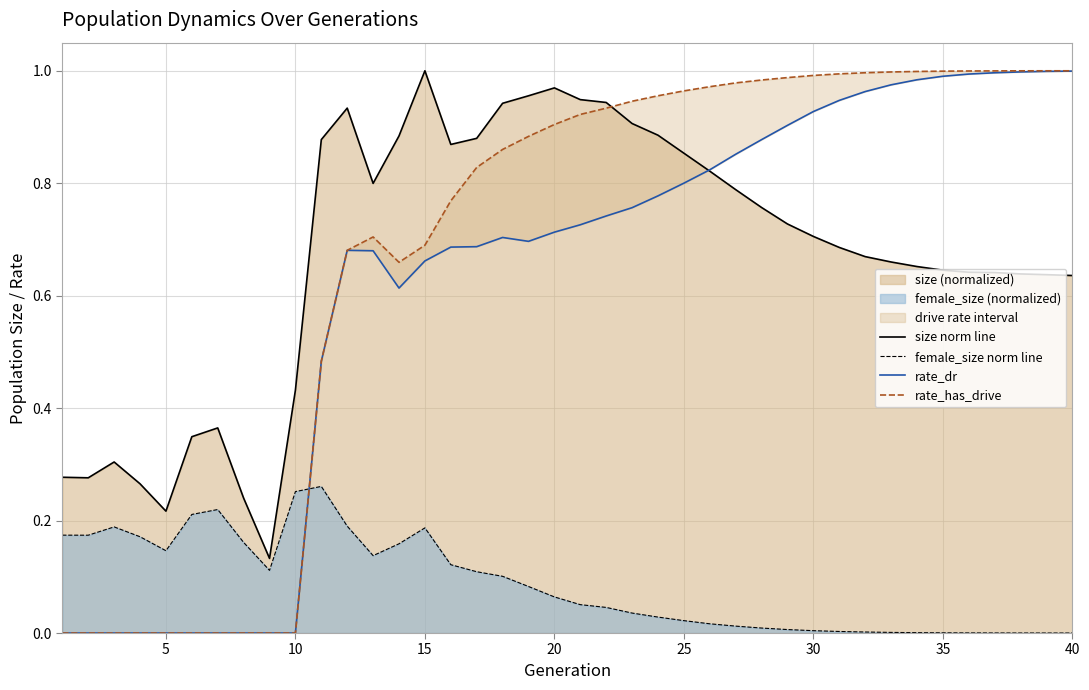

True or false: female_size norm line and size norm line cross at least once.

False